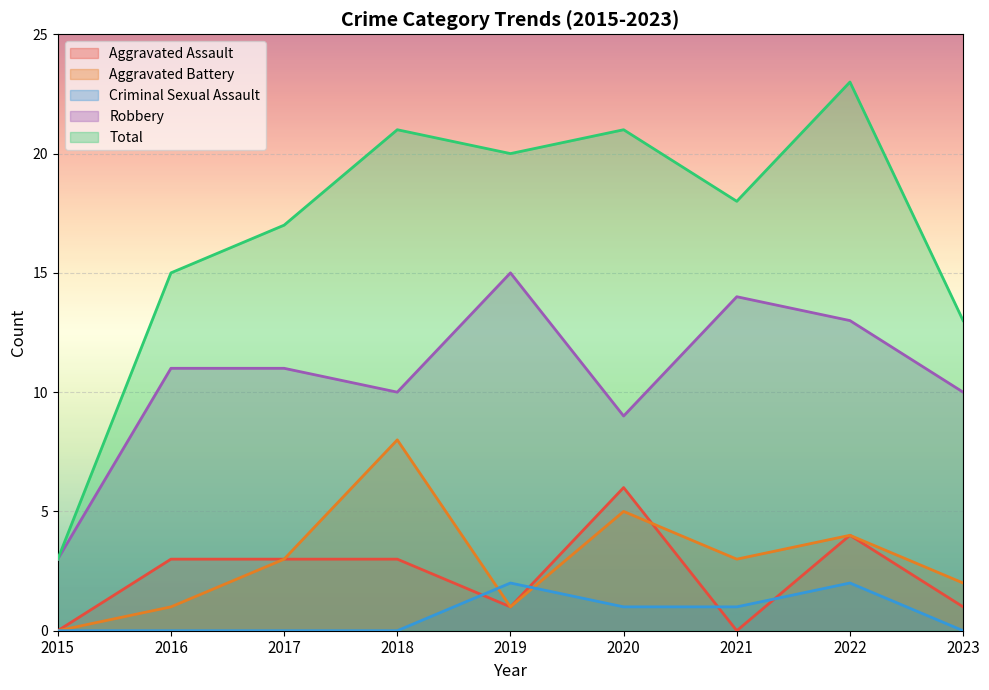

What is the value of the Aggravated Assault point at the 8th from the left?

4